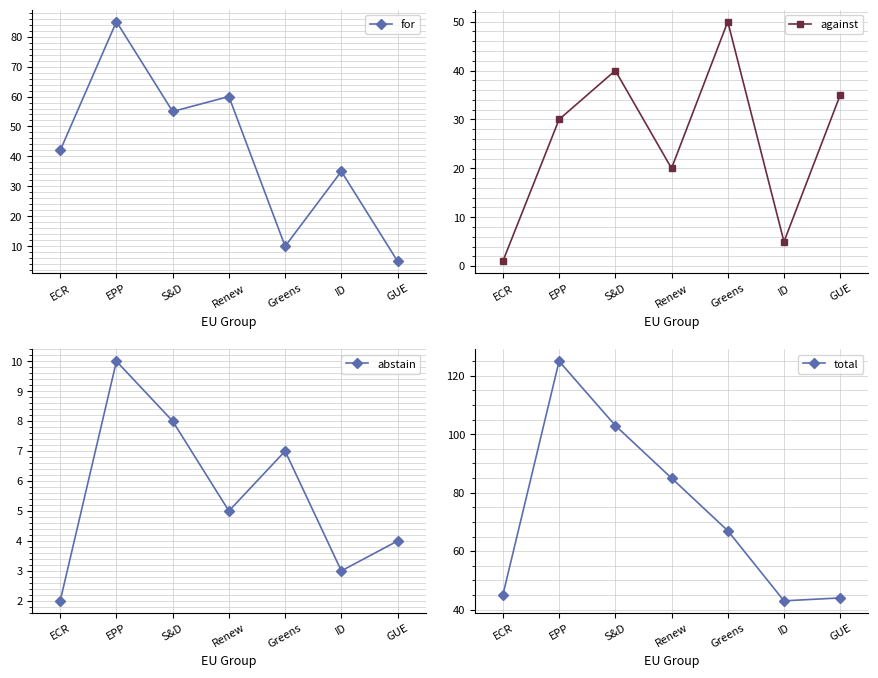

True or false: abstain has a value of 3 at ECR.

False